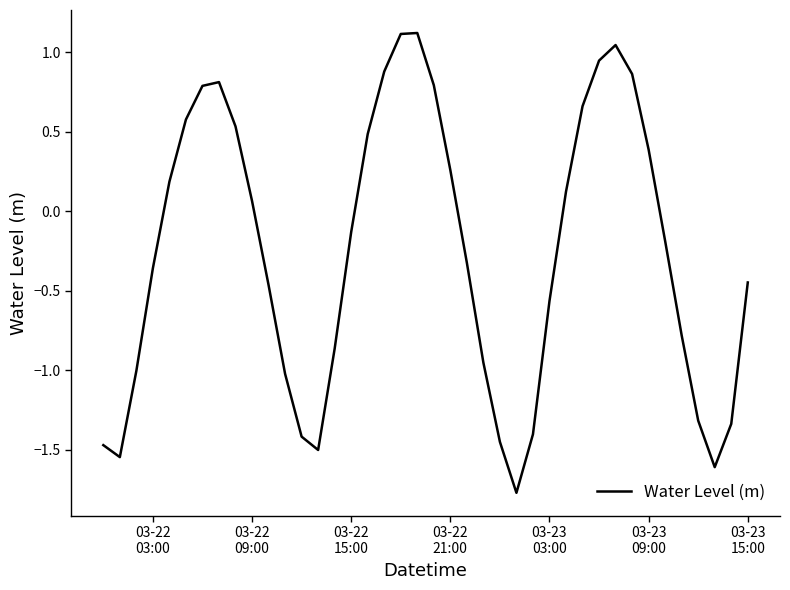

What is the maximum value shown in the chart?

1.1